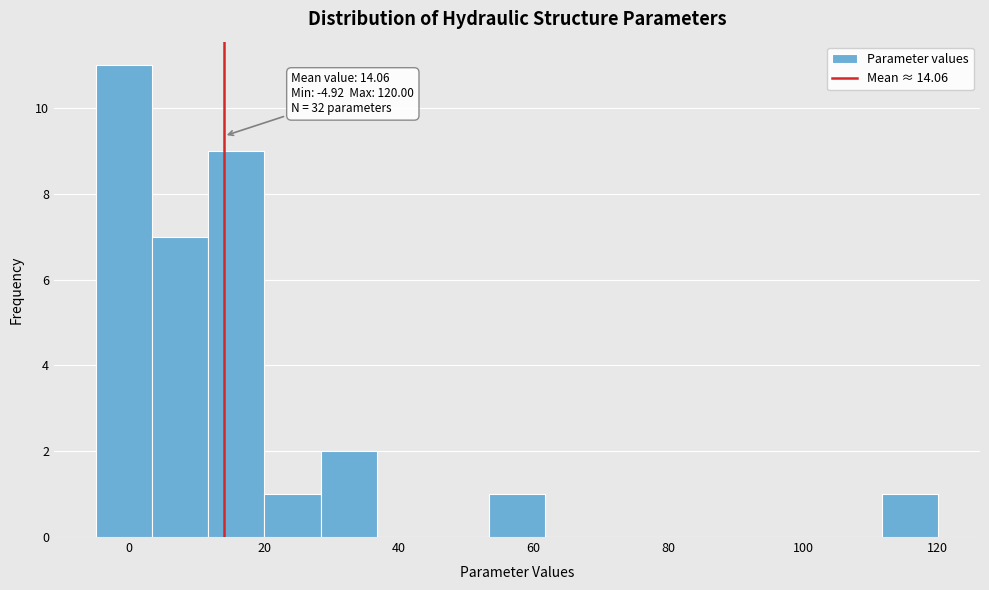

Over which range of the x-axis is the bar tallest?

-4 to 4